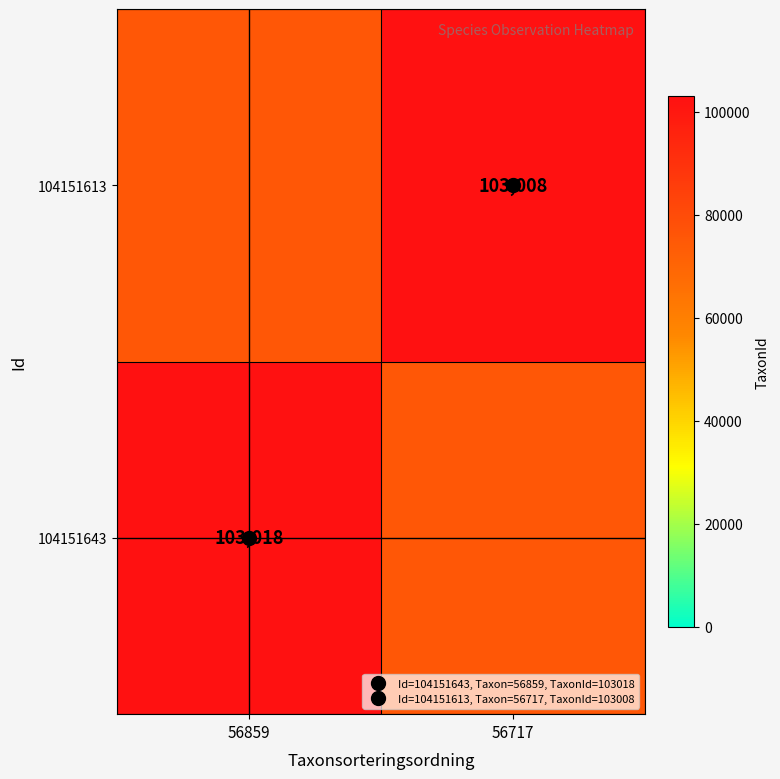

What is the approximate value of 104151613 at 56717?

103008.0